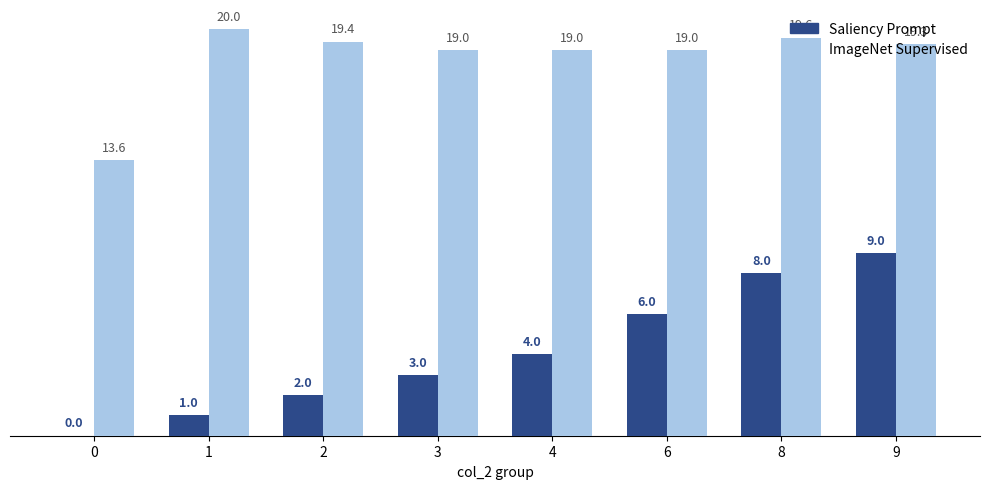

At which category is the sum across all series the highest?

9